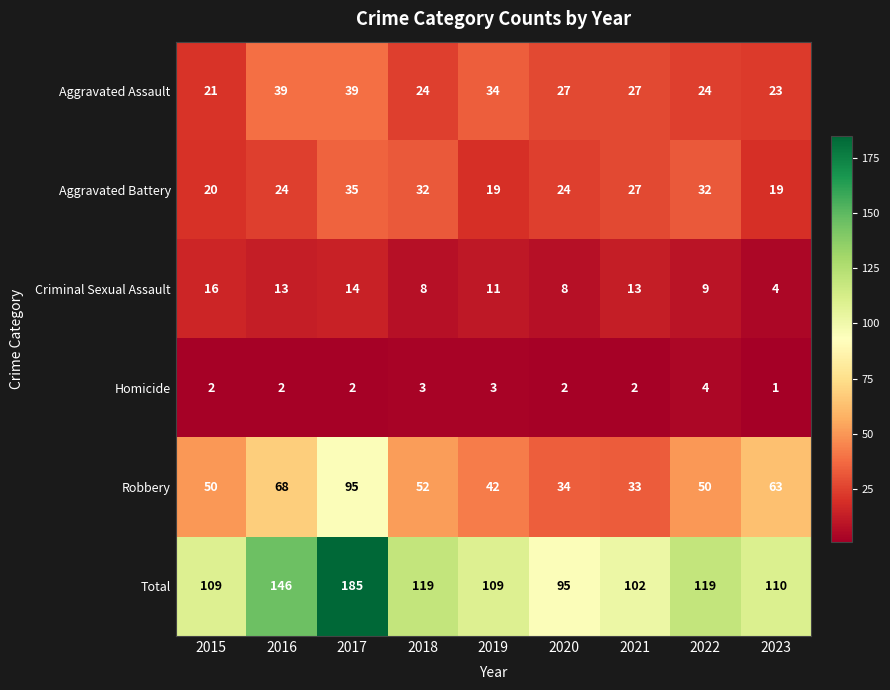

The value of Aggravated Assault at 2022 is 24. True or false?

True